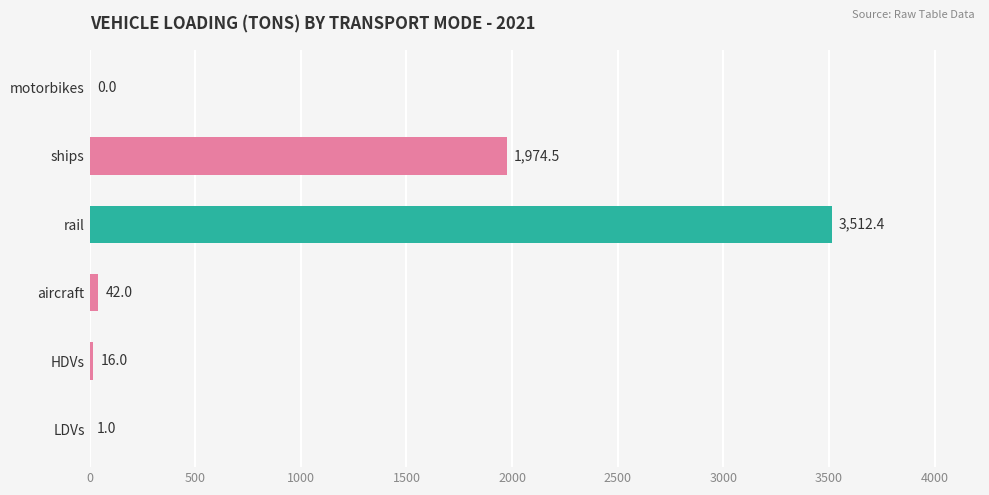

Reading bottom to top, what are all the values shown in this chart?

LDVs=1.0	HDVs=16.0	aircraft=42.0	rail=3512.4	ships=1974.5	motorbikes=0.0